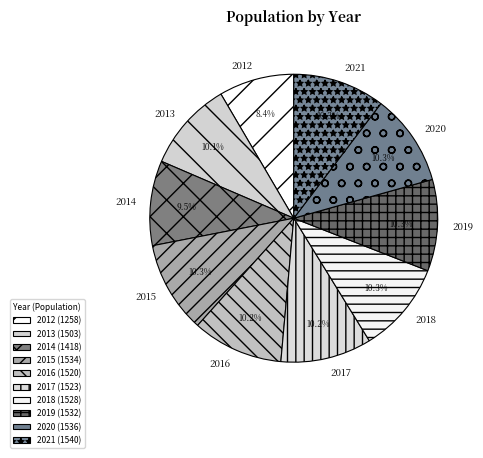

Combined, do 2012 and 2014 account for over 50%?

No